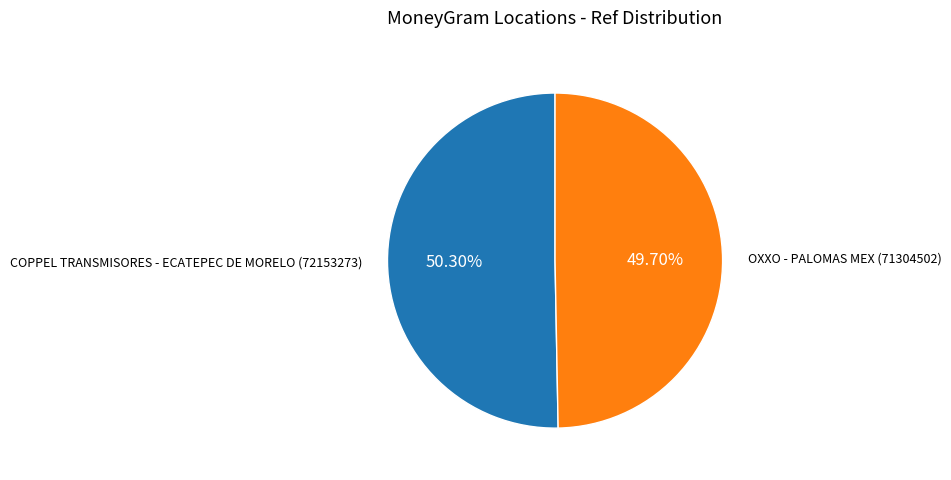

The OXXO - PALOMAS MEX slice represents 60% of the pie. True or false?

False